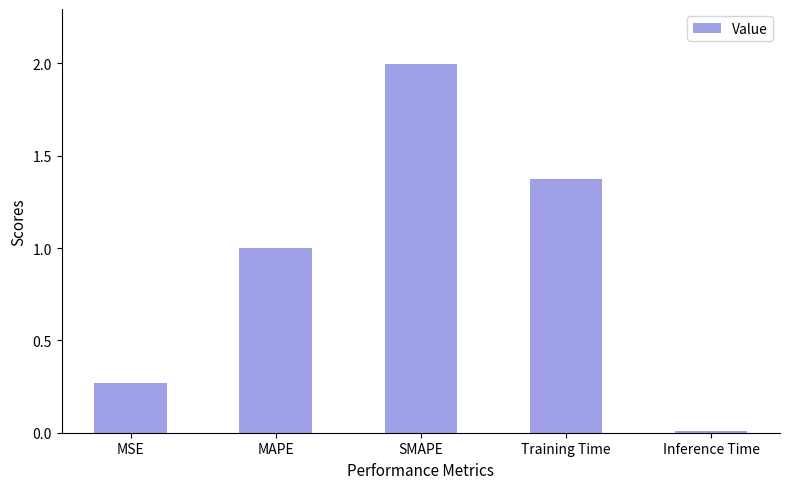

What is the label of the 3rd bar from the right?

SMAPE